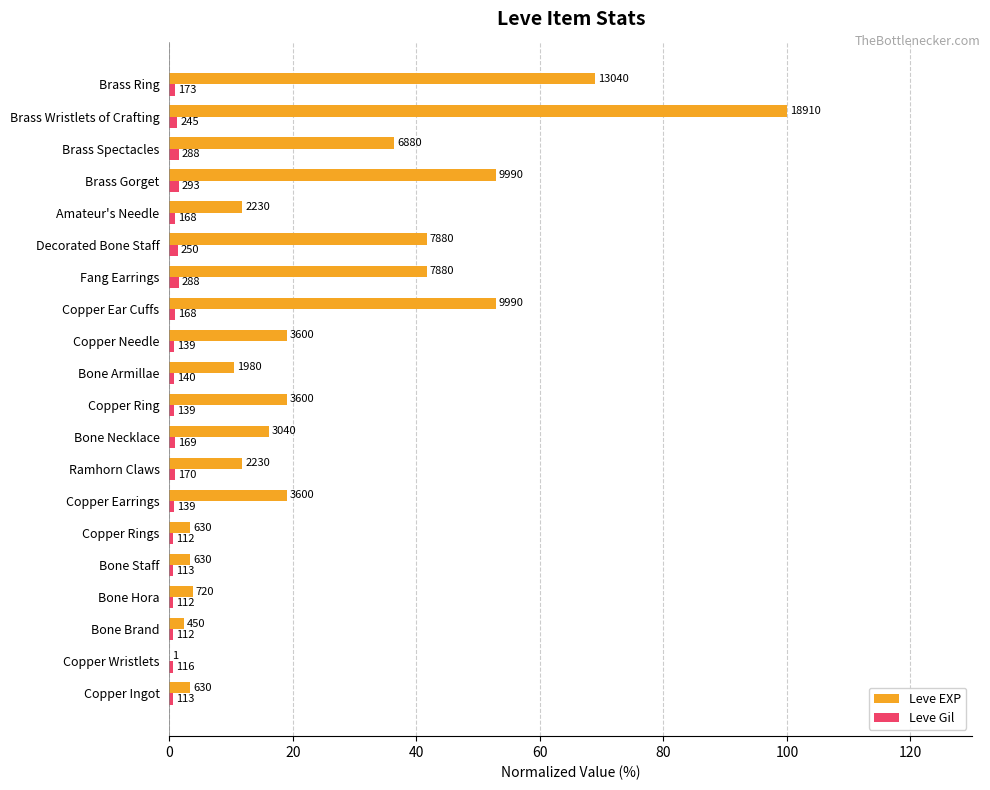

What are all the series names shown in the legend?

Leve EXP, Leve Gil